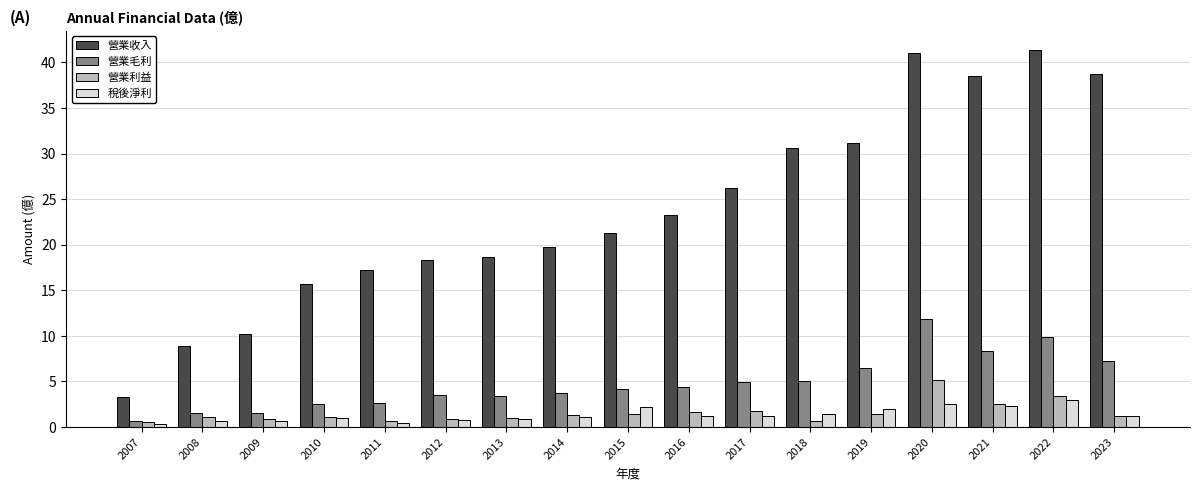

Is the value of 營業利益 at 2019 greater than the value of 稅後淨利 at 2011?

Yes